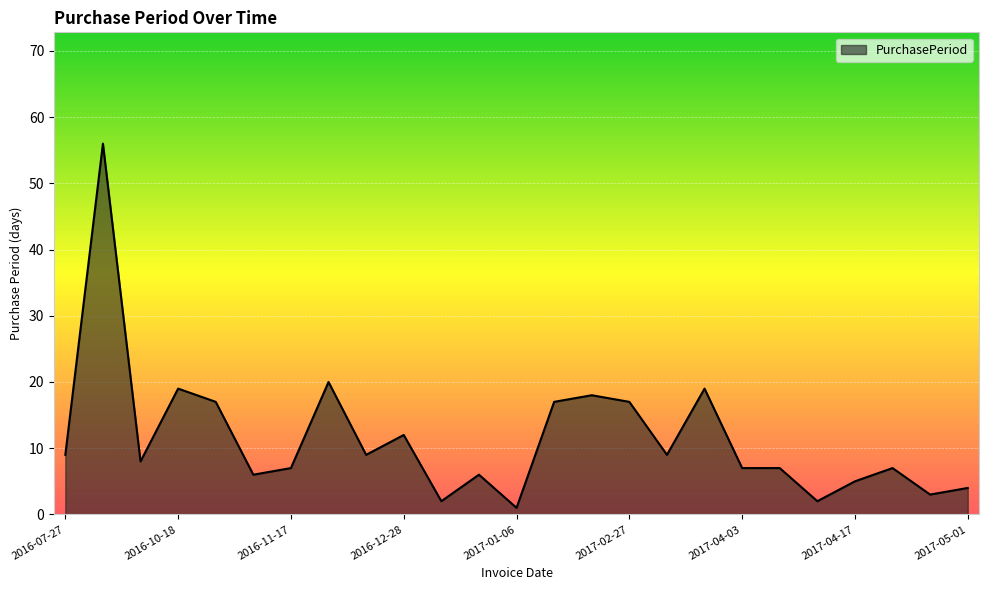

What is the maximum value shown in the chart?

56